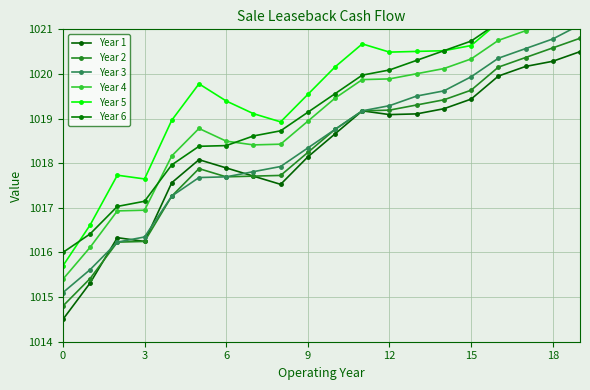

What are all the series names shown in the legend?

Year 1, Year 2, Year 3, Year 4, Year 5, Year 6